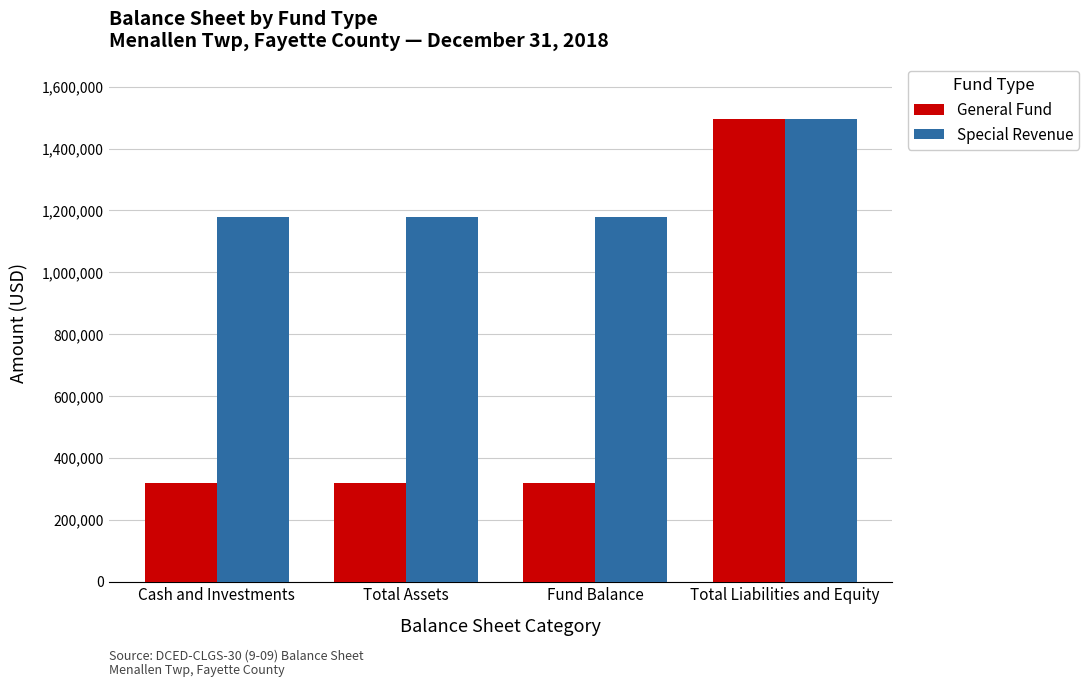

True or false: Special Revenue has a value of 738214 at Total Liabilities and Equity.

False